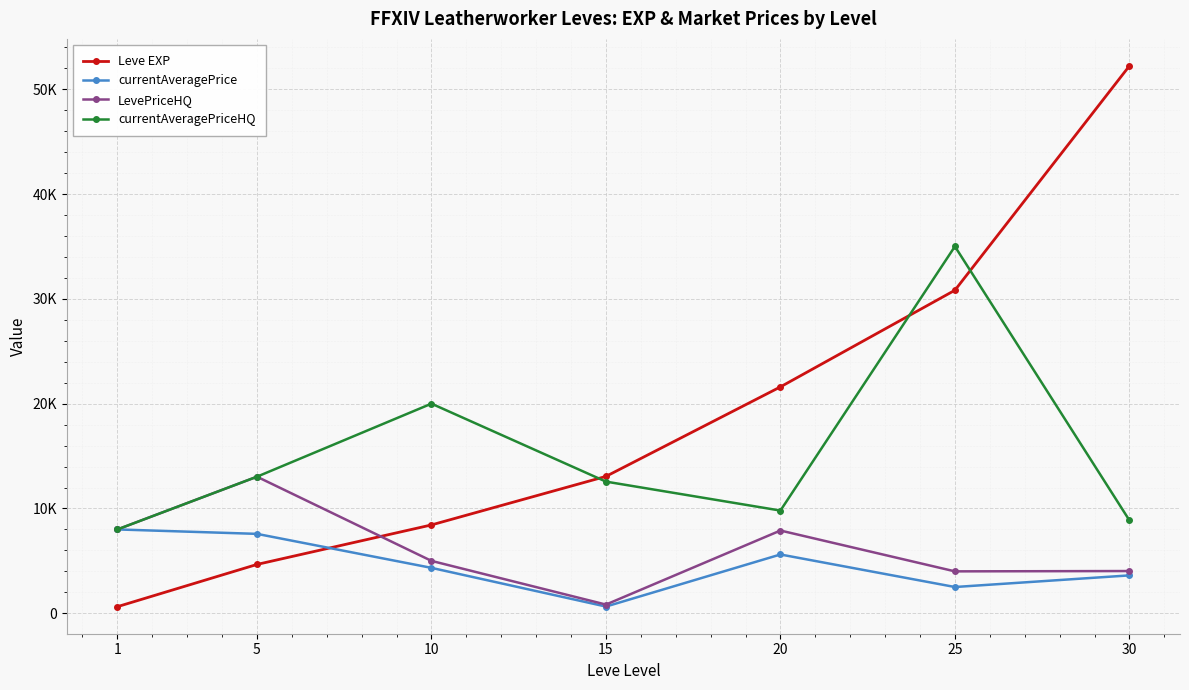

What are all the series names shown in the legend?

Leve EXP, currentAveragePrice, LevePriceHQ, currentAveragePriceHQ